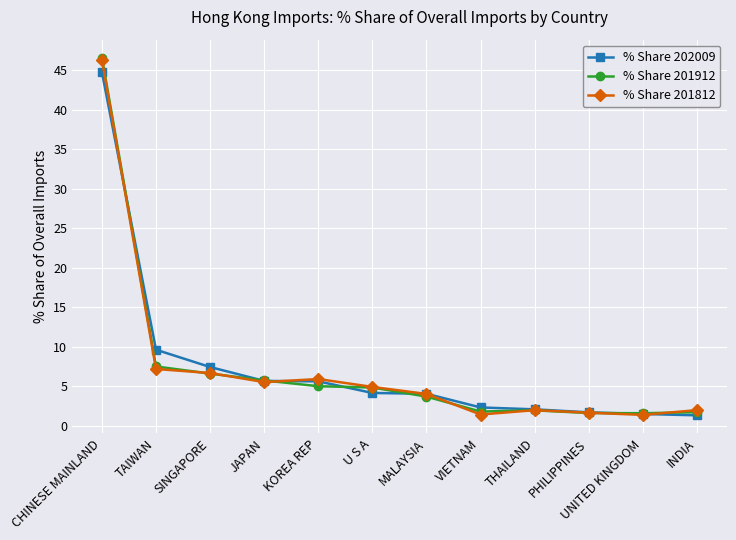

At which category is the sum across all series the highest?

CHINESE MAINLAND